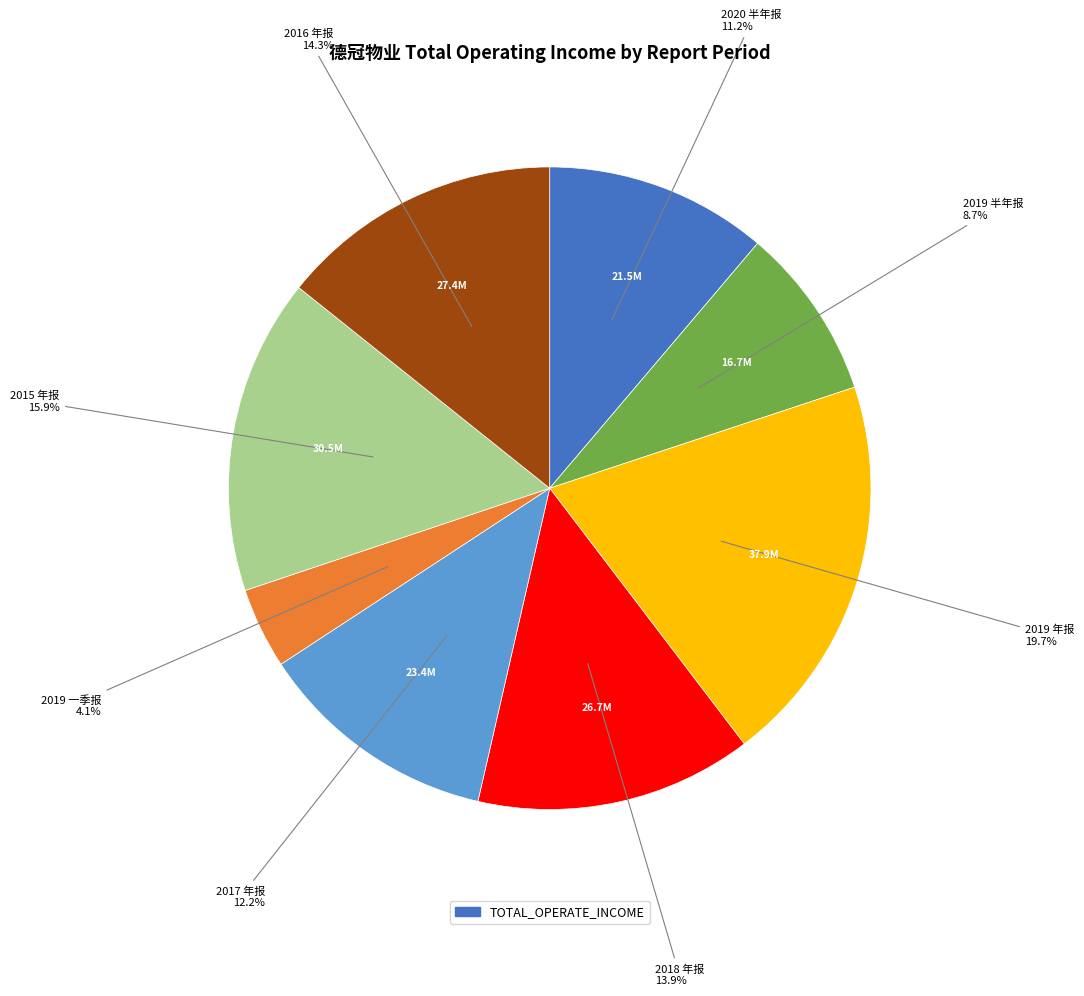

Does any single category account for the majority?

No